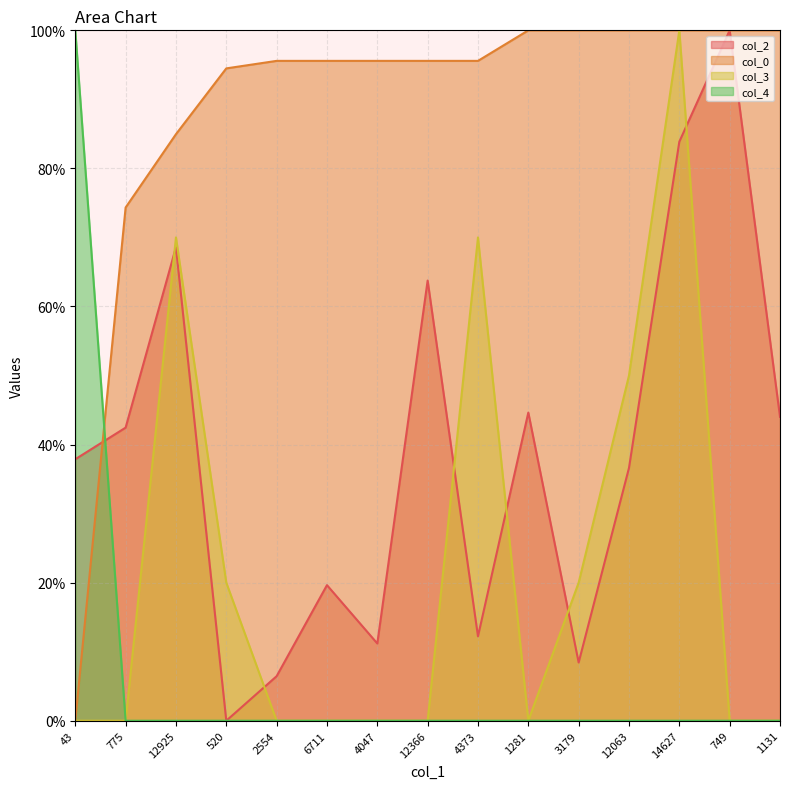

What is the label of the 4th point from the right?

12063